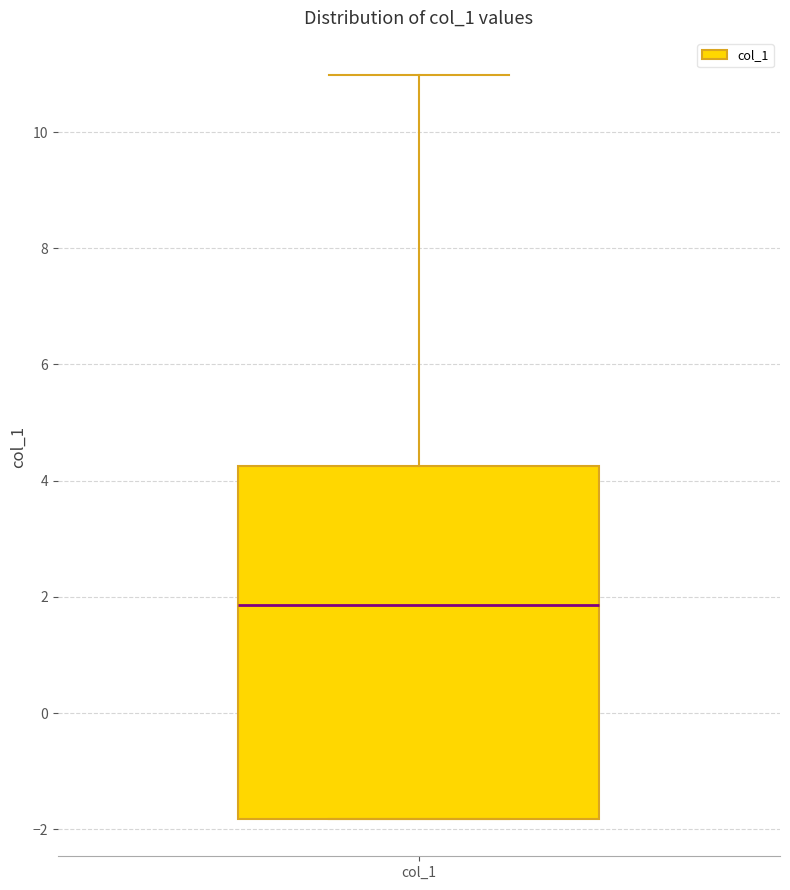

Transcribe this box plot: give where the median line is, the range the box spans, and where the two whiskers end, as read against the y-axis. The values are not printed on the chart, so give them approximately, as read against the axis.

median 1.8, box -1.8 to 4.2, whiskers -1.8 to 11.0